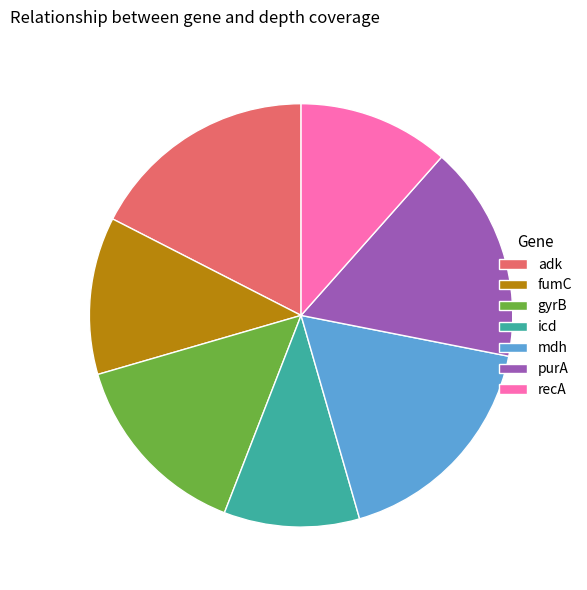

Is mdh the majority of the pie?

No